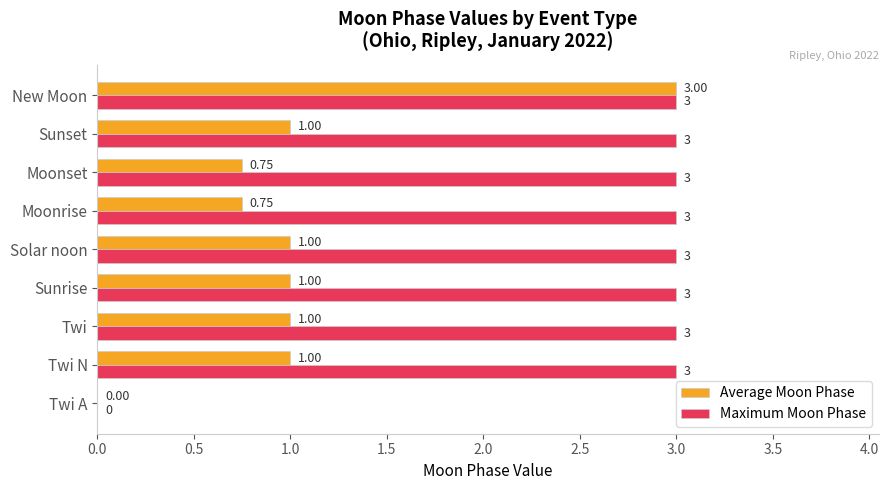

Which series has the largest total across all categories?

Maximum Moon Phase